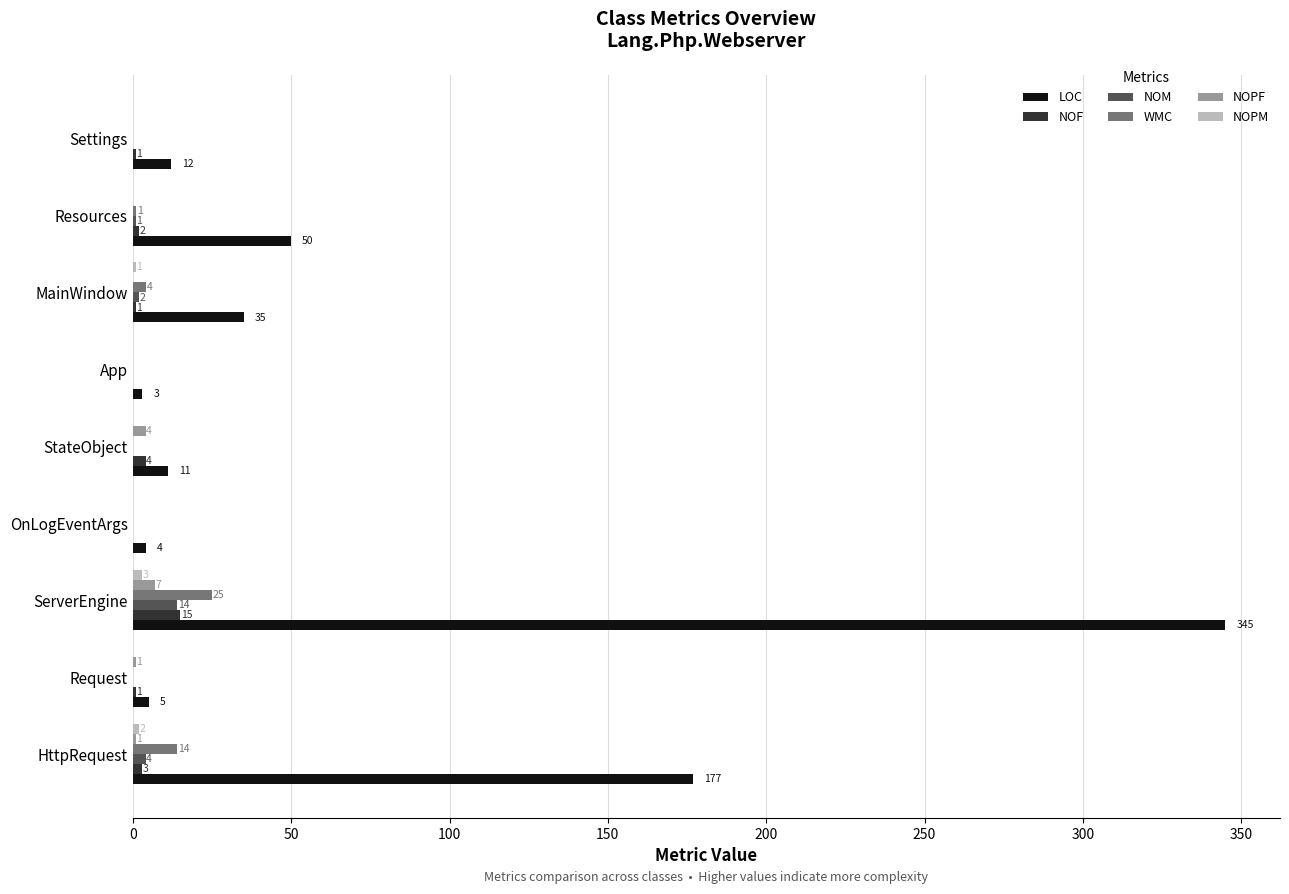

Which series has the largest total across all categories?

LOC